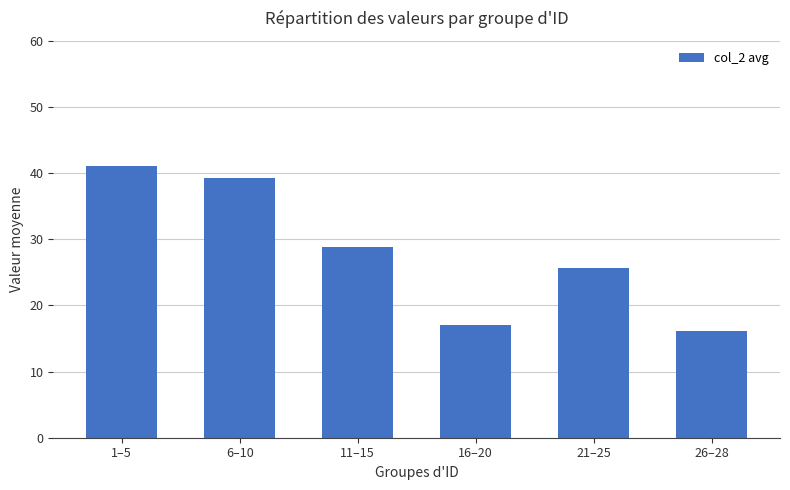

What is the difference between the maximum and second lowest values?

24.0